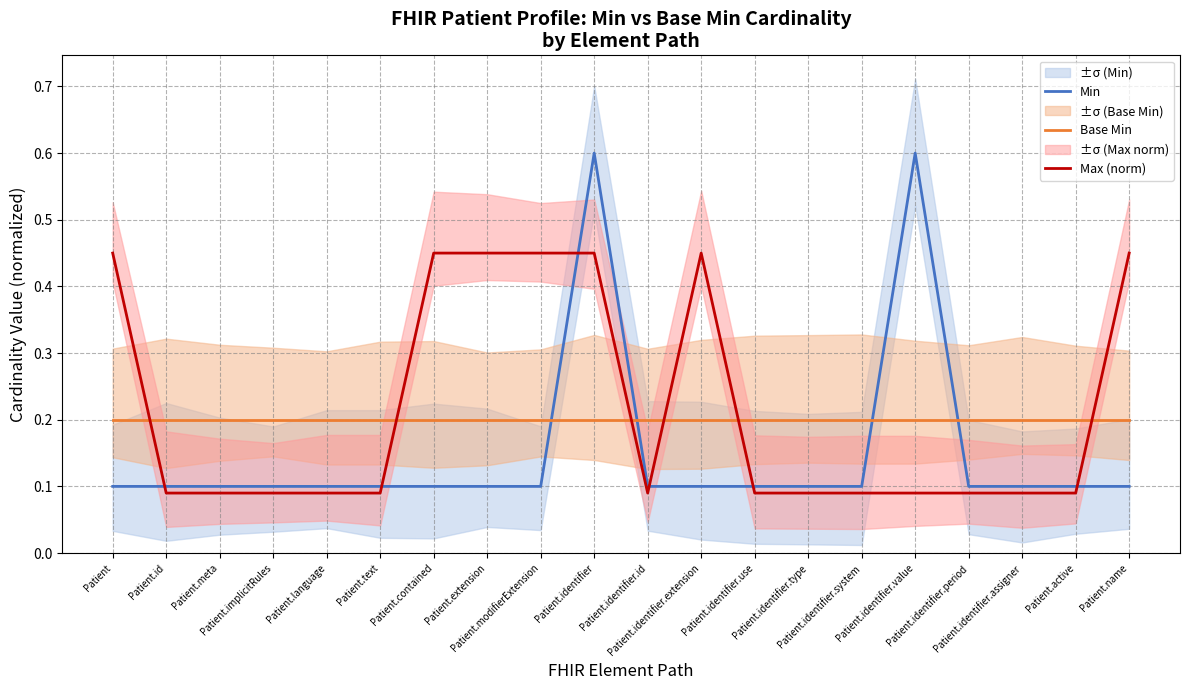

How many categories are shown in the chart?

20